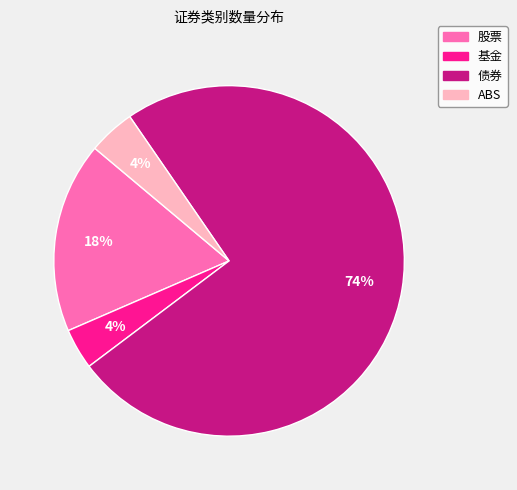

Is there a majority slice in this chart?

Yes